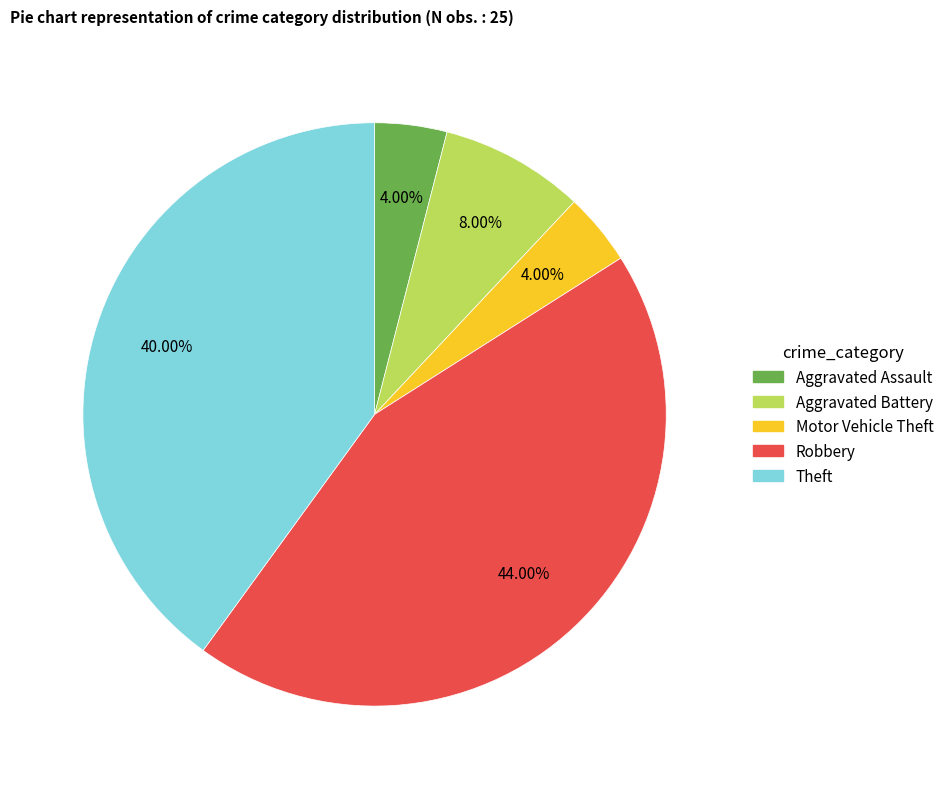

To the nearest percent, what is the average slice percentage?

20%